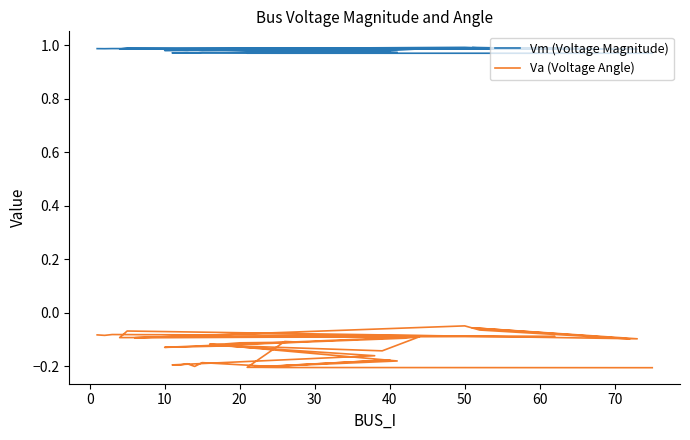

True or false: Vm (Voltage Magnitude) and Va (Voltage Angle) intersect in this chart.

False